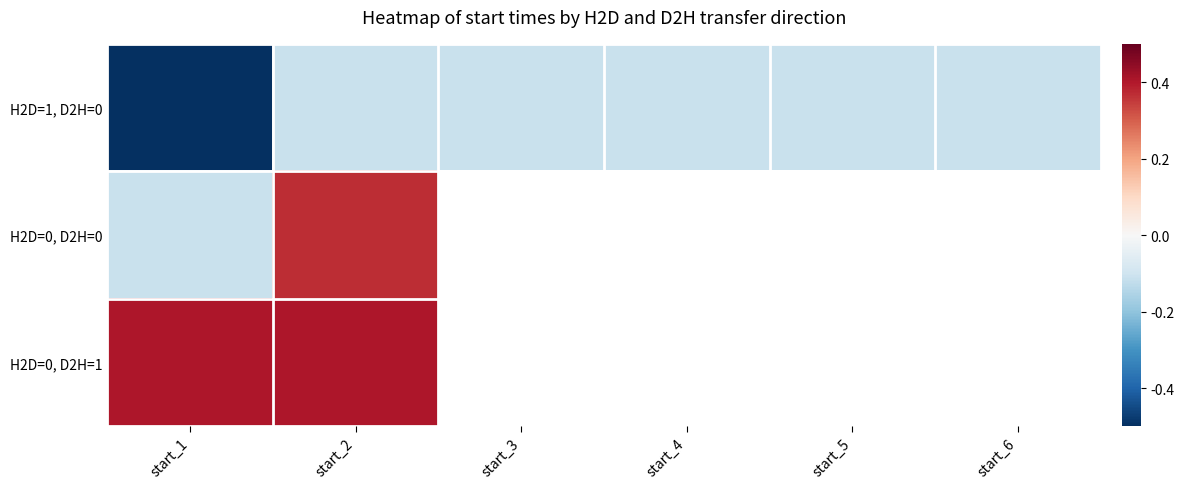

At how many categories does at least one series exceed 0?

2